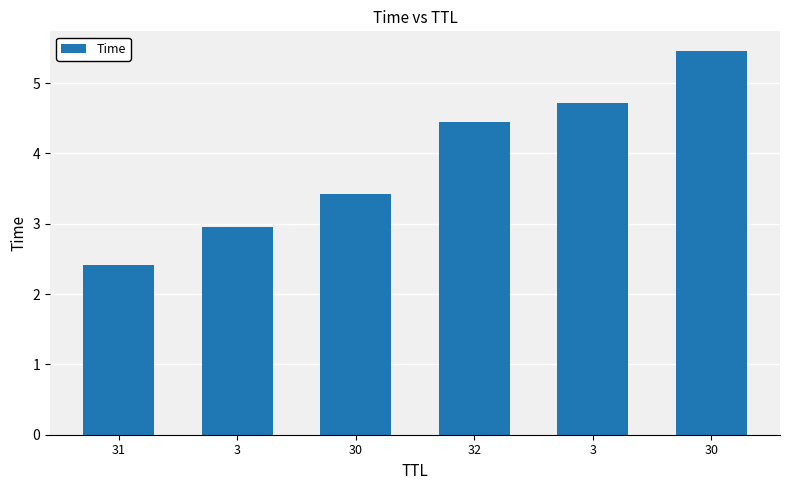

Which has a higher value, 32 or 30?

32